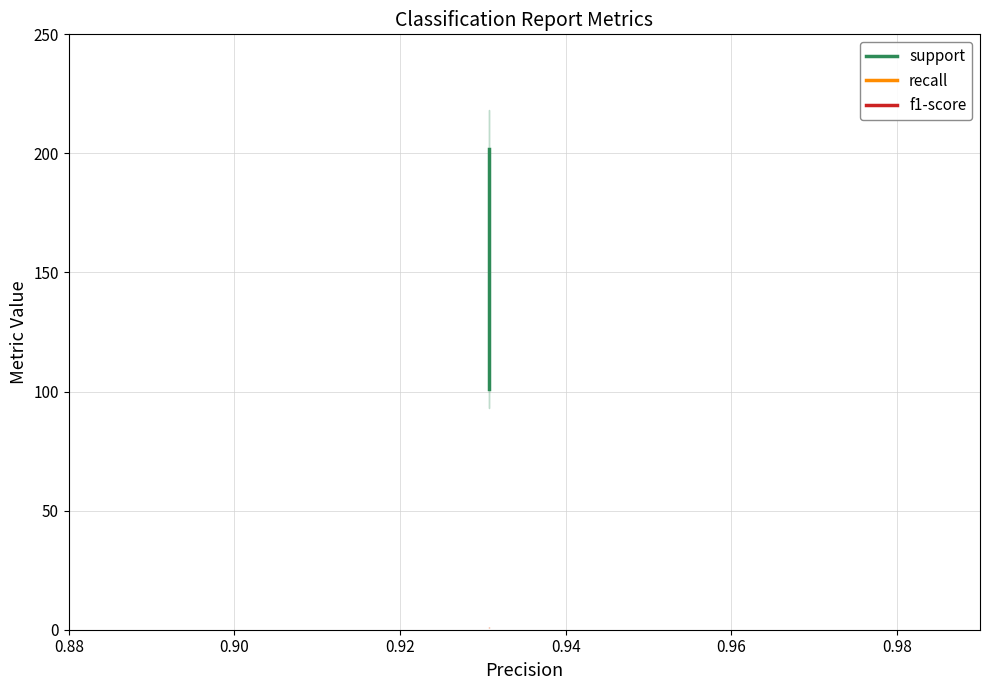

Which series changed the most between 0.88 and 0.92?

support